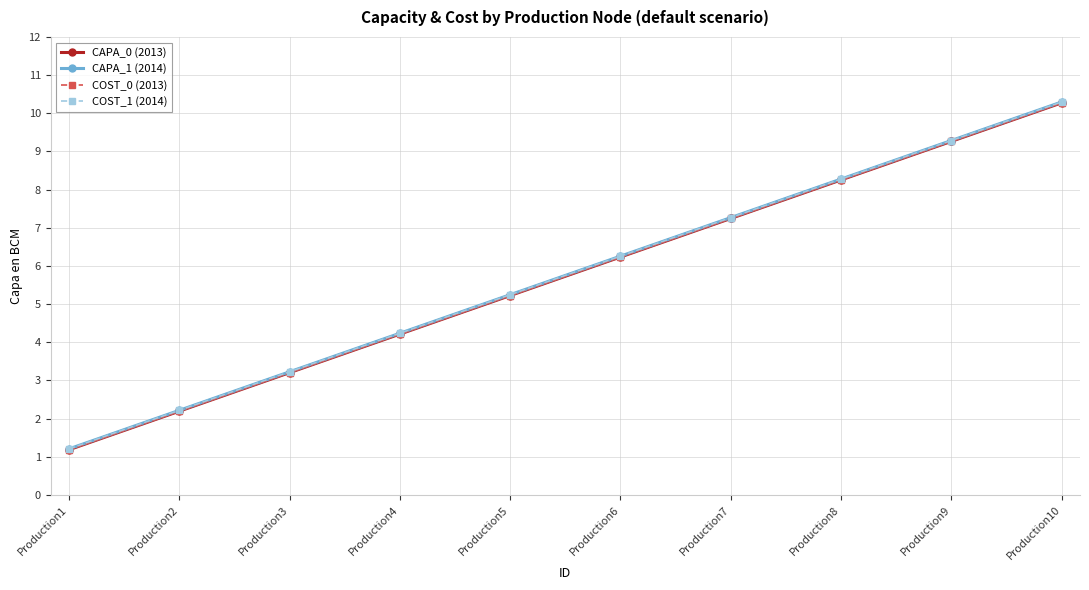

Between Production4 and Production10, which series saw the biggest shift?

CAPA_0 (2013)